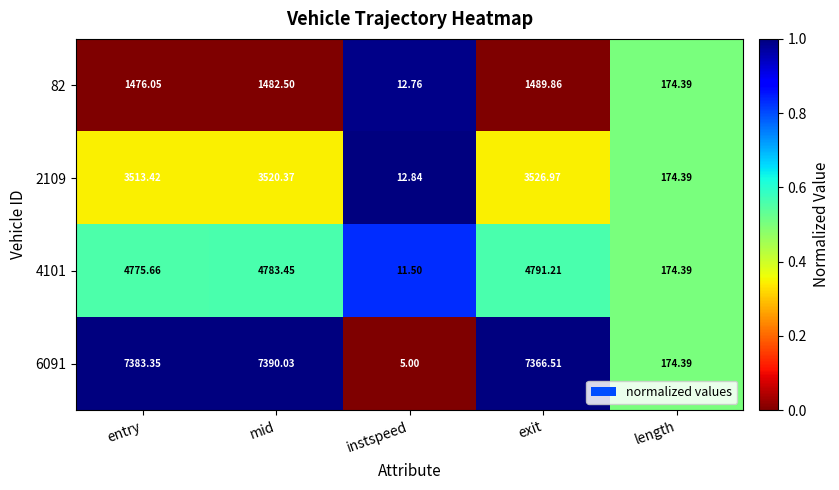

Which category has the highest value across all series?

mid